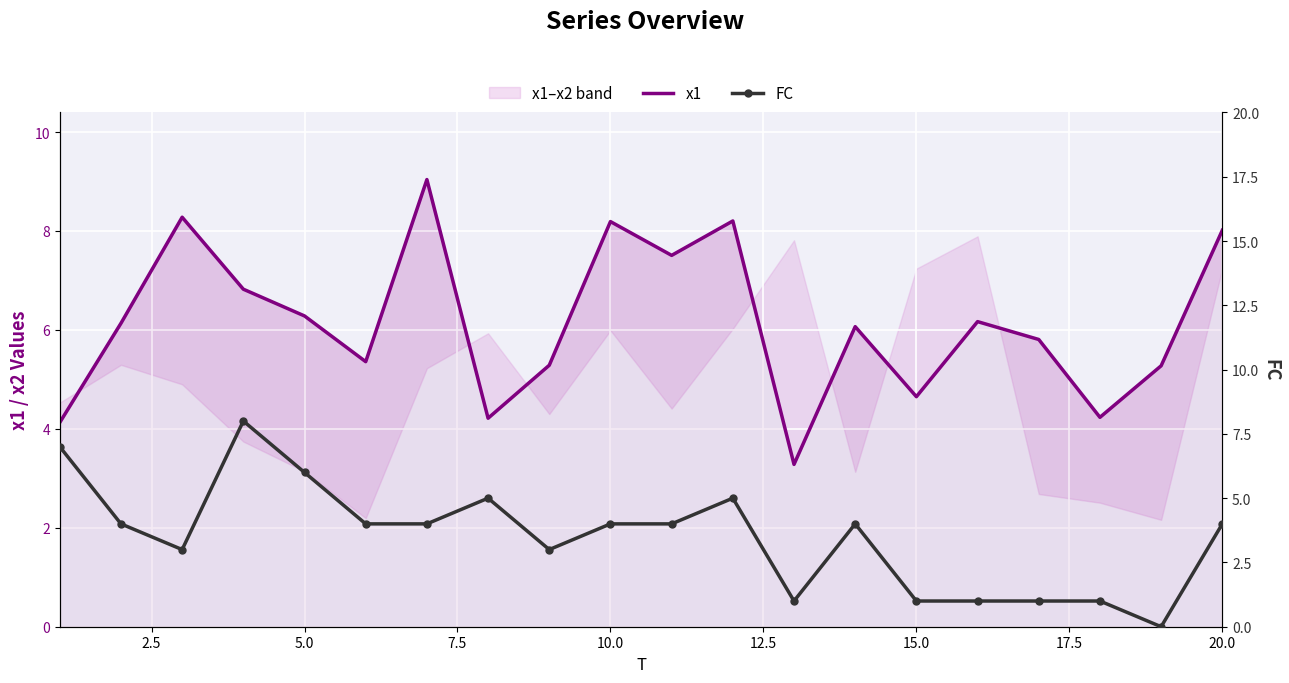

What is the average value of the FC series?

3.5